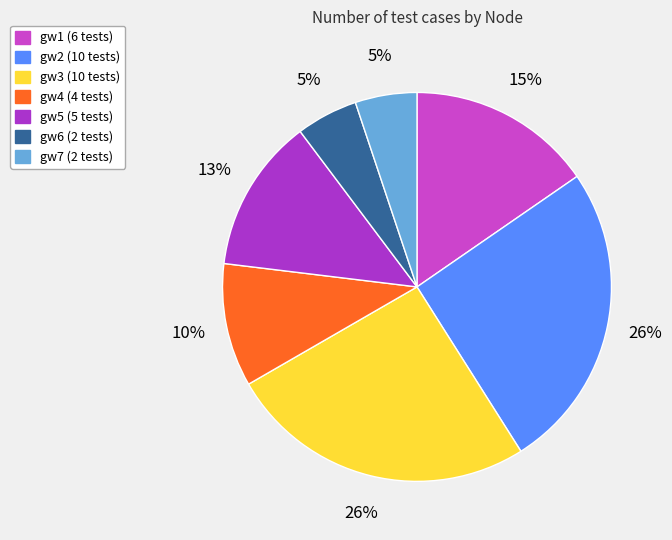

How many segments does this pie chart have?

7